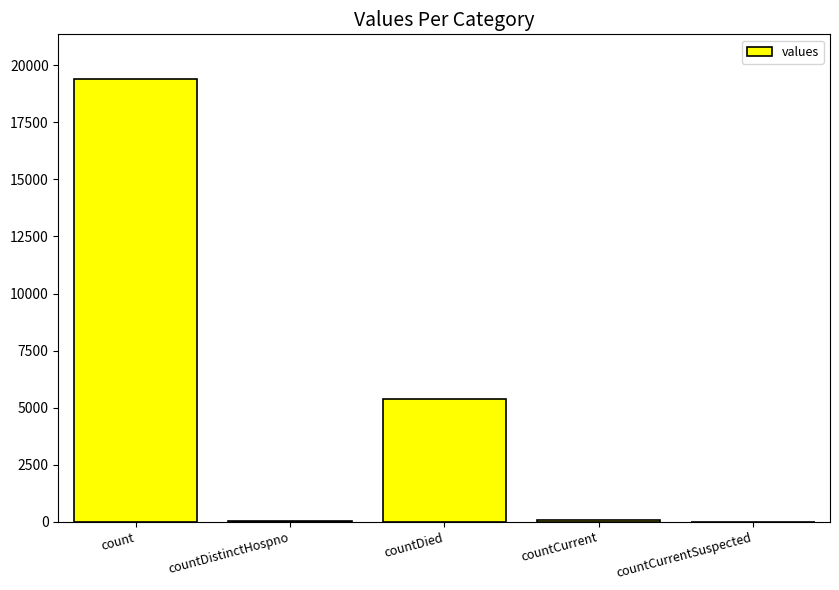

What is the change in value from count to countDied?

-14063